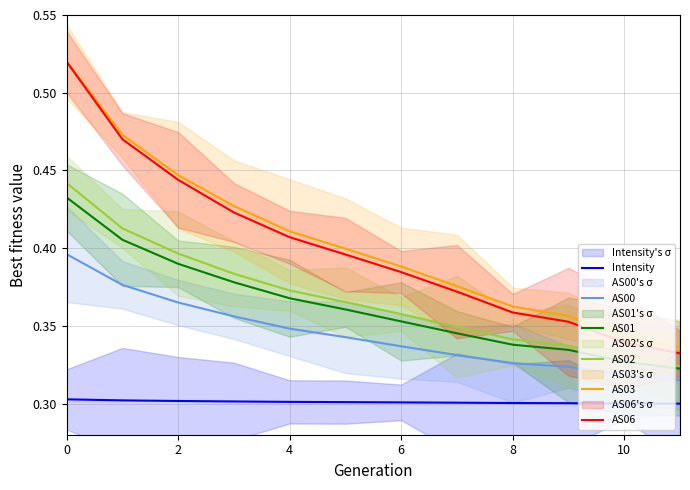

Is it true that AS06 equals 0.6 at 4?

False